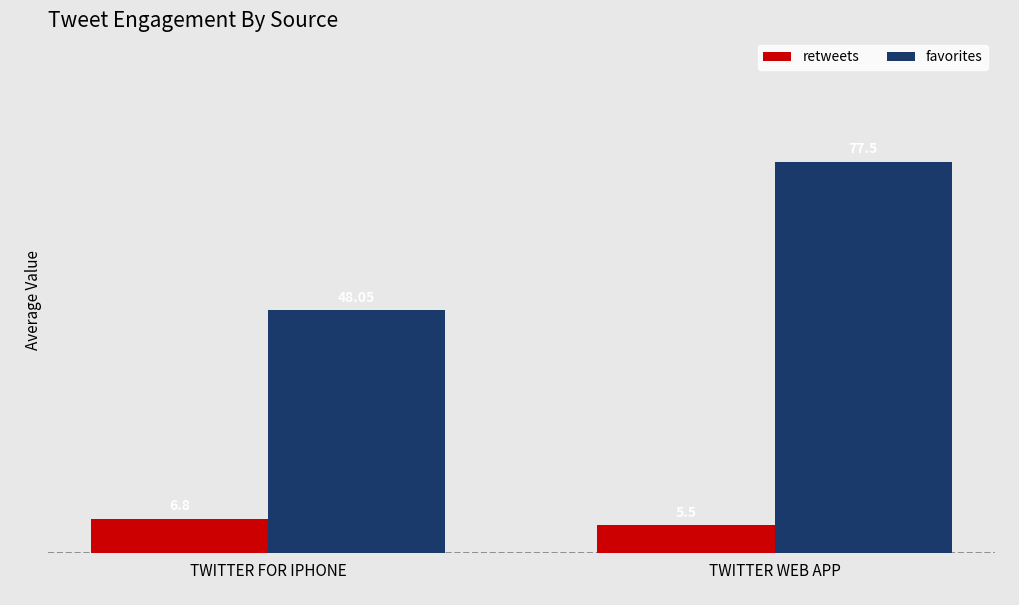

Which series changed the most between TWITTER FOR IPHONE and TWITTER WEB APP?

favorites